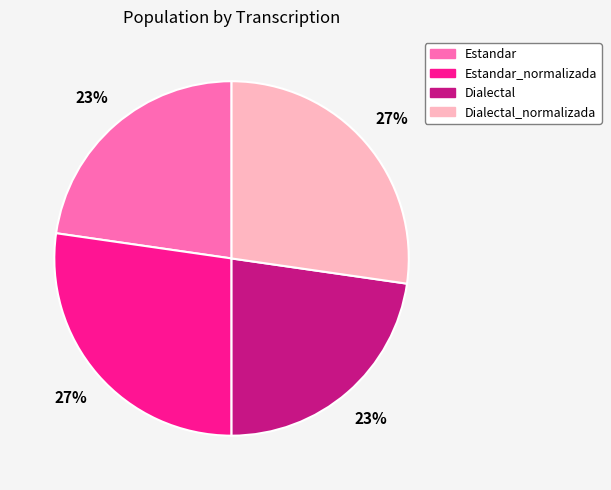

Which has a higher value, Estandar_normalizada or Dialectal?

Estandar_normalizada